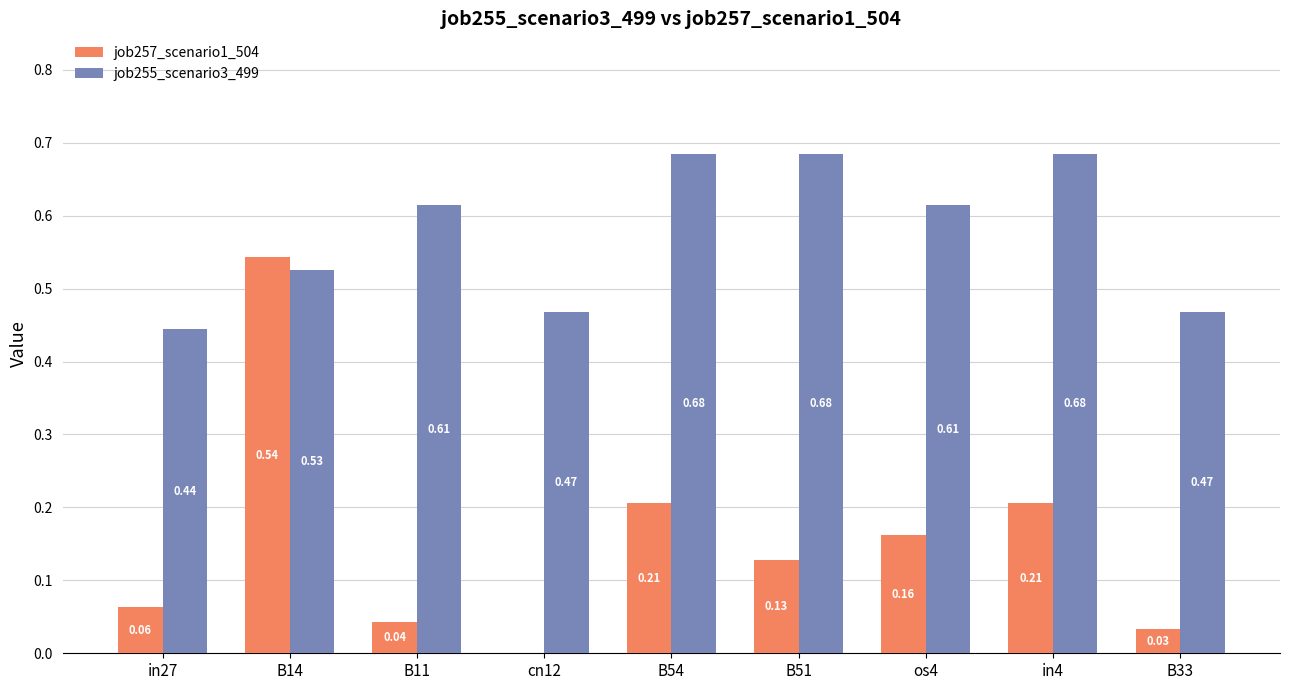

Which series has the largest total across all categories?

job255_scenario3_499